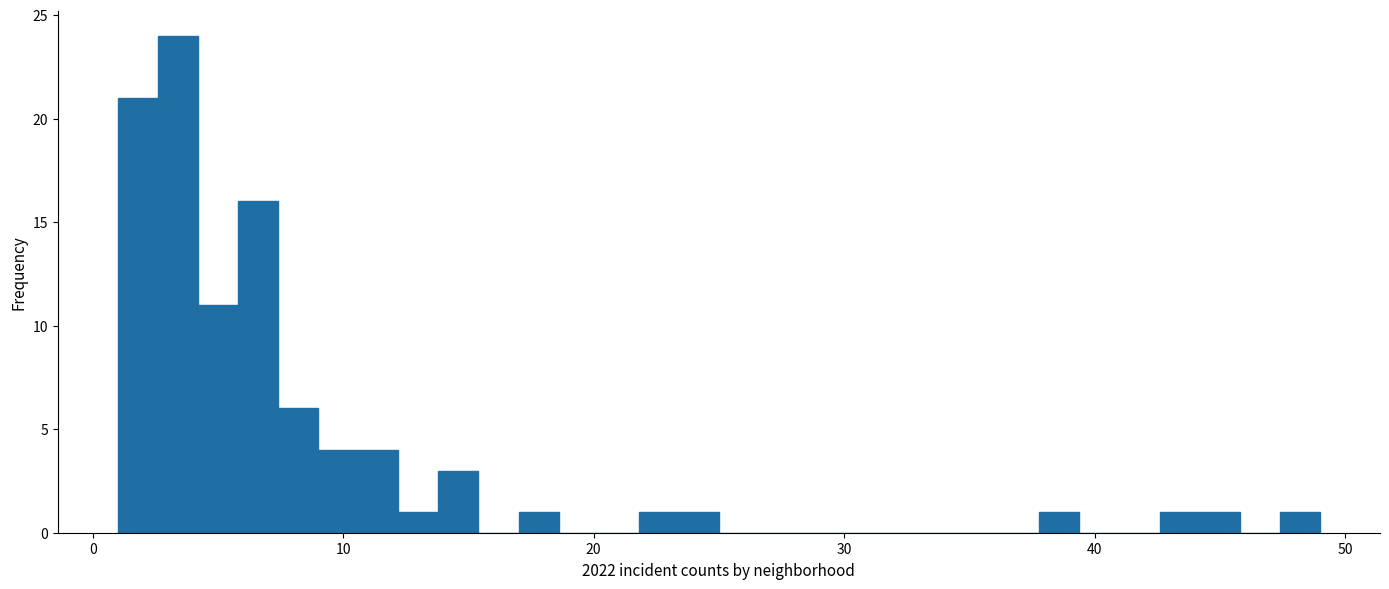

Read against the x-axis, roughly where is the centre of the tallest bar?

3